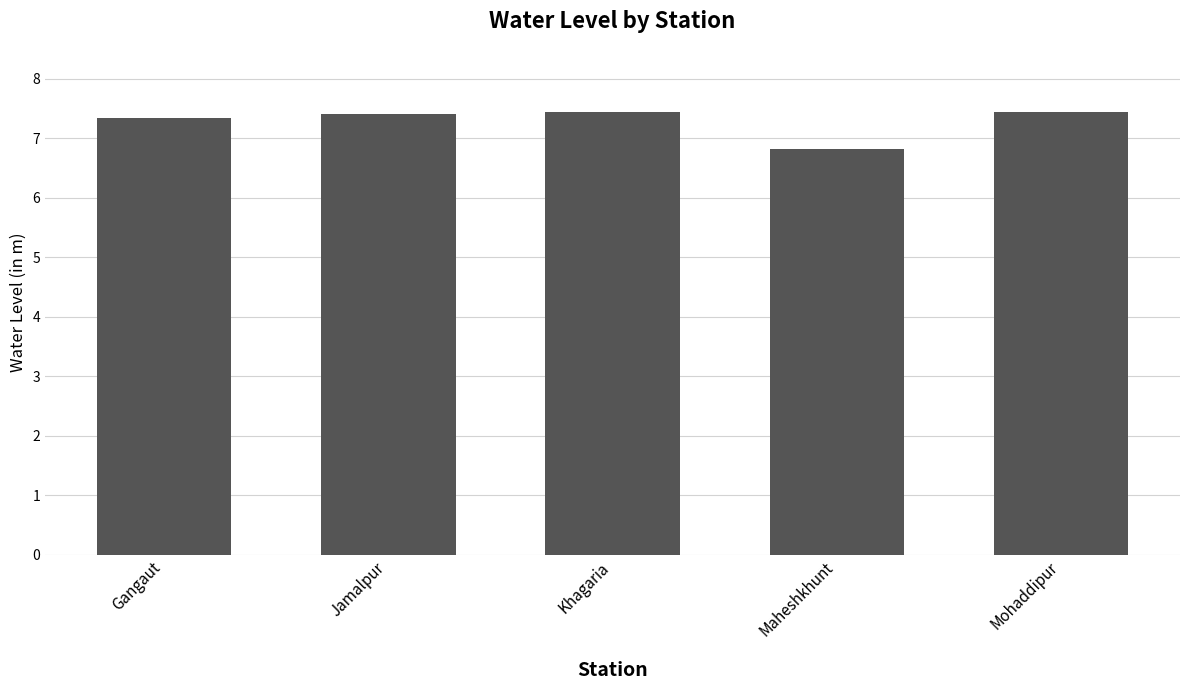

Reading left to right, what are all the values shown in this chart?

7.3	7.4	7.4	6.8	7.4